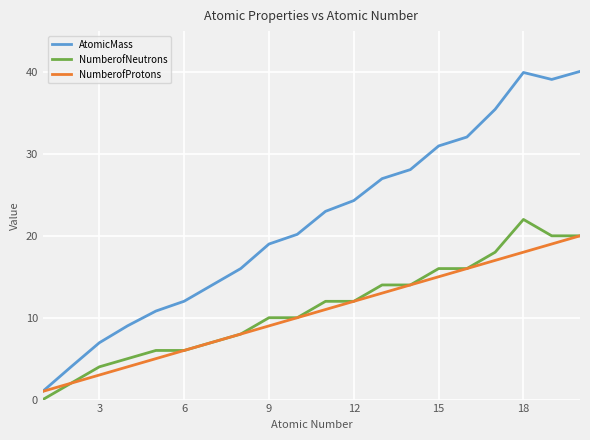

Which series has the widest spread of values?

AtomicMass